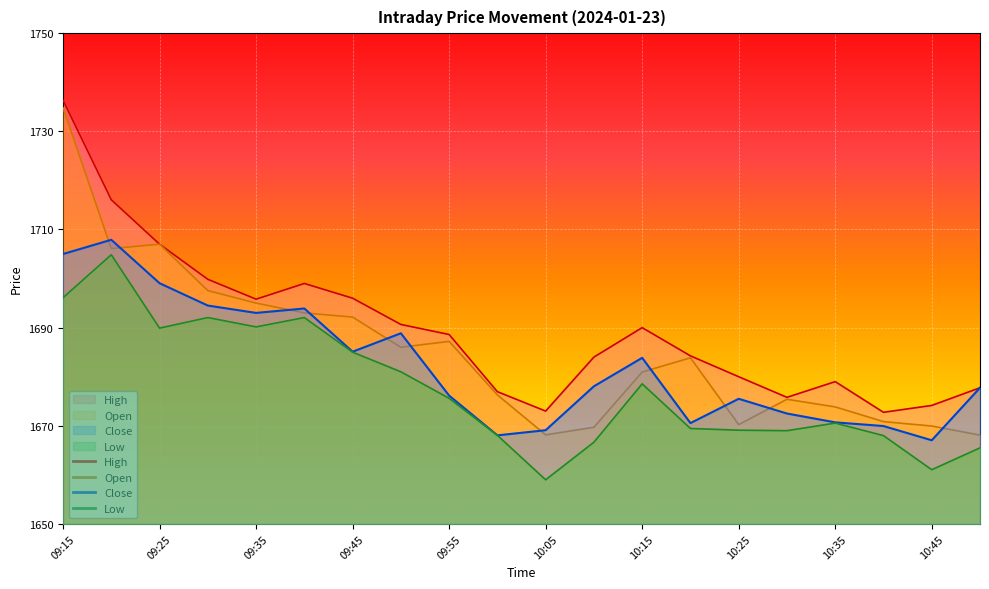

Which series has the largest total across all categories?

High